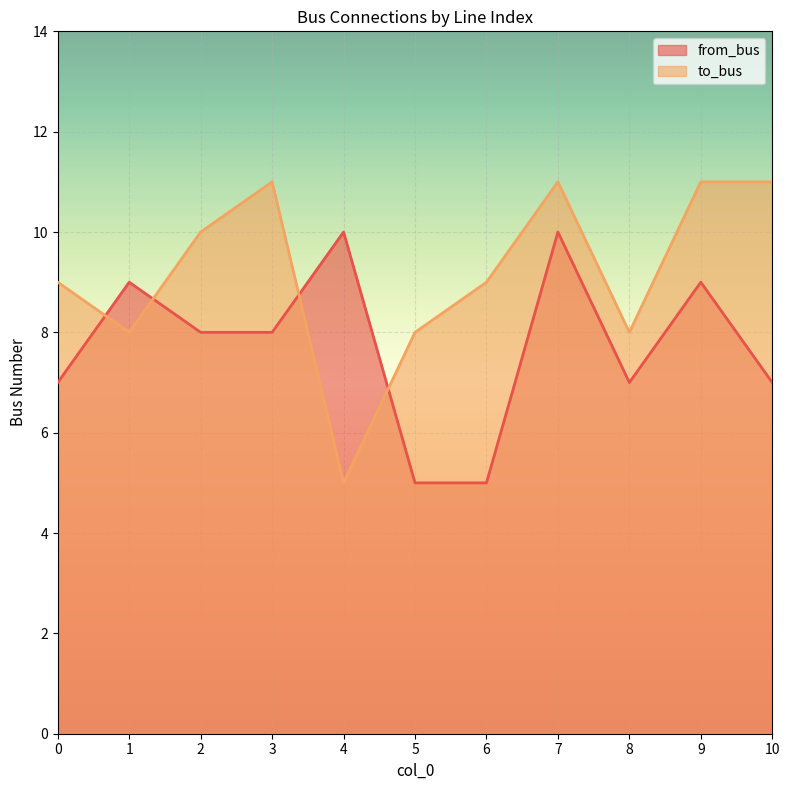

Which label corresponds to the smallest value in the chart?

5